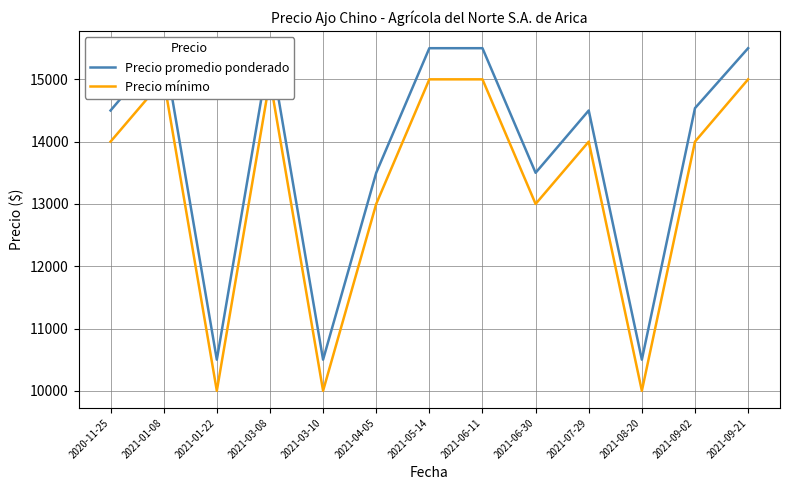

In Precio promedio ponderado, how many points are lower than both neighbors (excluding endpoints)?

4